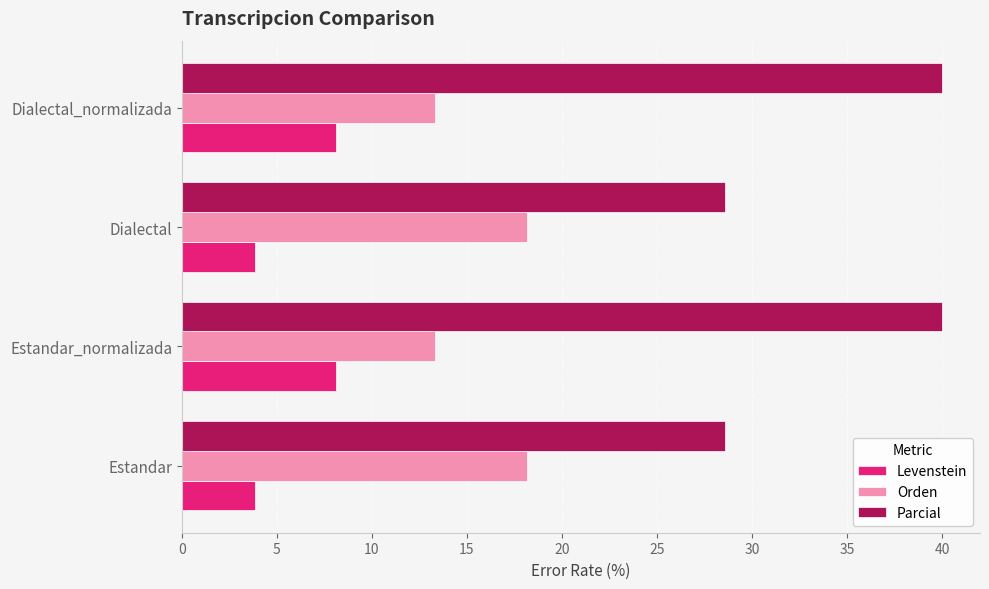

Is it true that Levenstein equals 3.8 at Estandar?

True